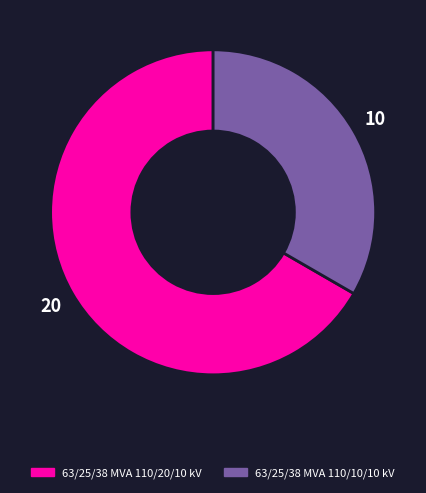

Combined, do 63/25/38 MVA 110/20/10 kV and 63/25/38 MVA 110/10/10 kV account for over 50%?

Yes